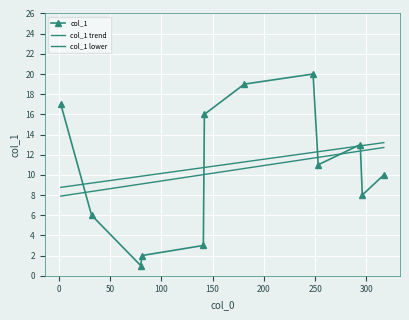

What is the difference between the maximum and minimum values in the col_1 series?

19.0